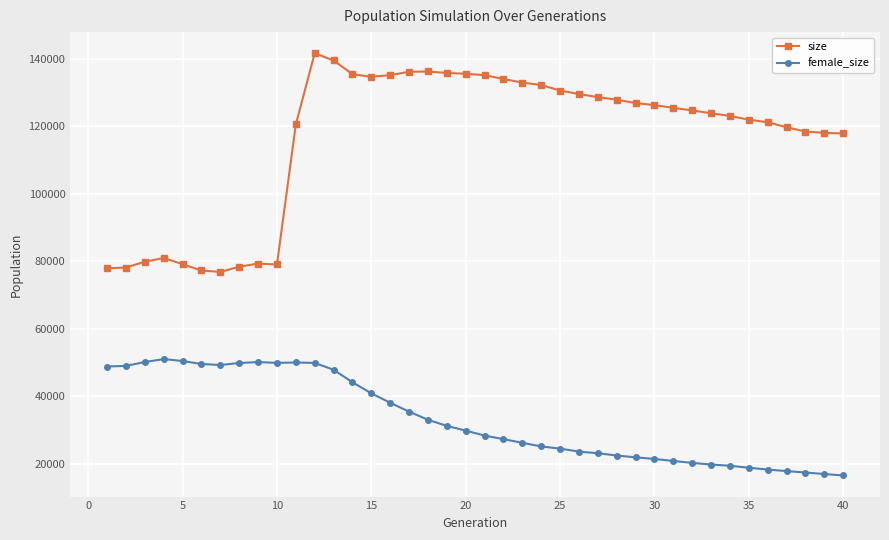

Which series has the widest spread of values?

size